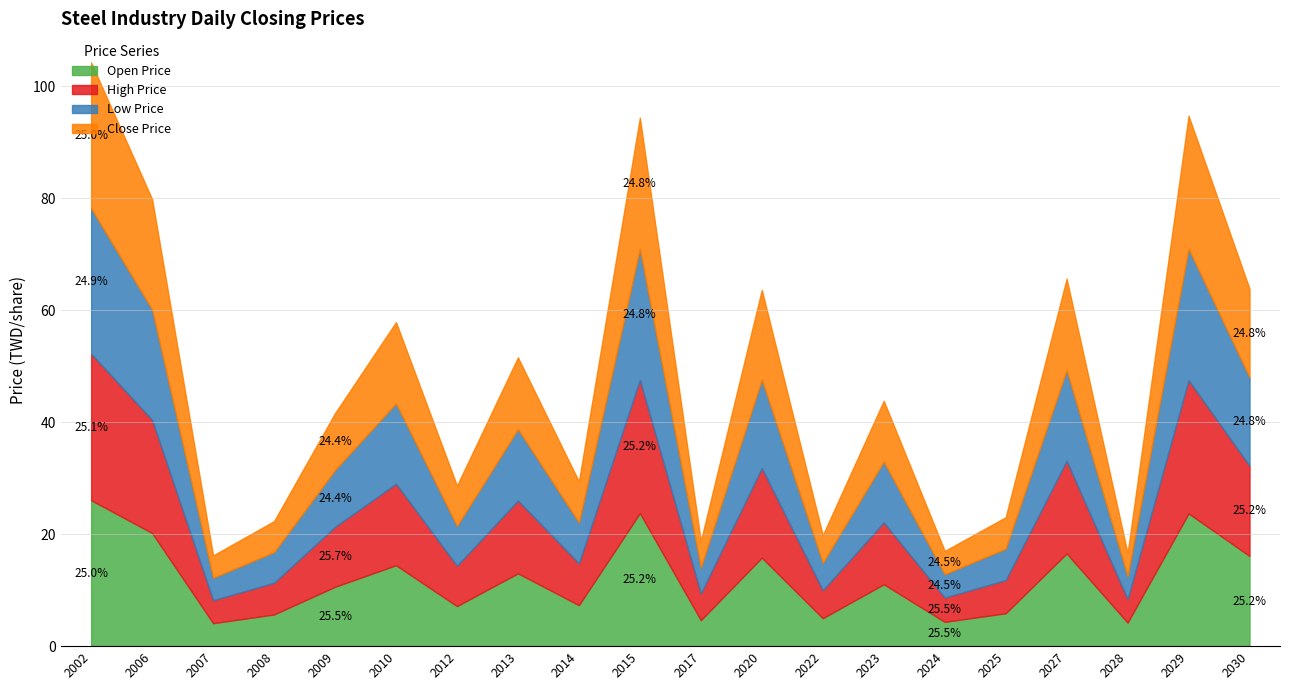

The Open Price series shows 5.9 at 2028. True or false?

False